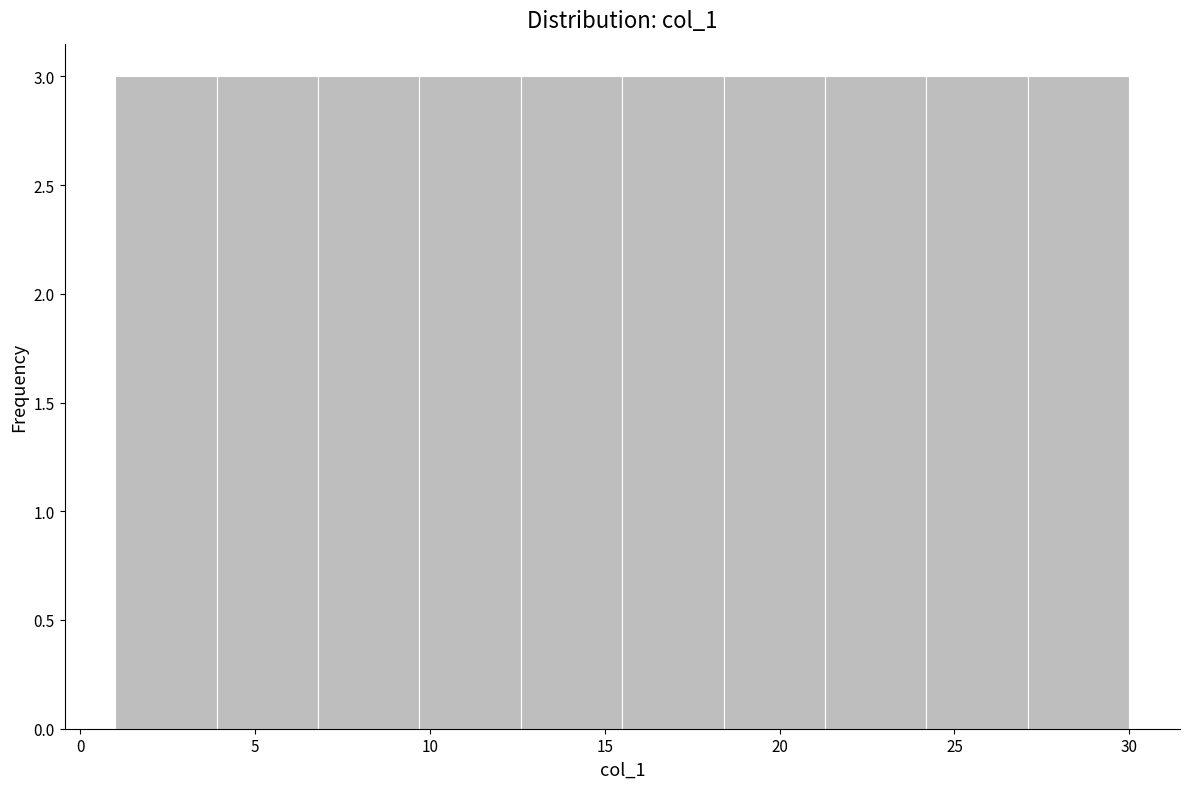

Reading left to right, transcribe this chart: for each bar, give the range it covers on the x-axis and its height. Neither the bar edges nor the heights are printed on the chart, so give them approximately, as read against the axes.

1.0 to 3.9: 3
3.9 to 6.8: 3
6.8 to 9.7: 3
9.7 to 12.6: 3
12.6 to 15.5: 3
15.5 to 18.4: 3
18.4 to 21.3: 3
21.3 to 24.2: 3
24.2 to 27.1: 3
27.1 to 30.0: 3